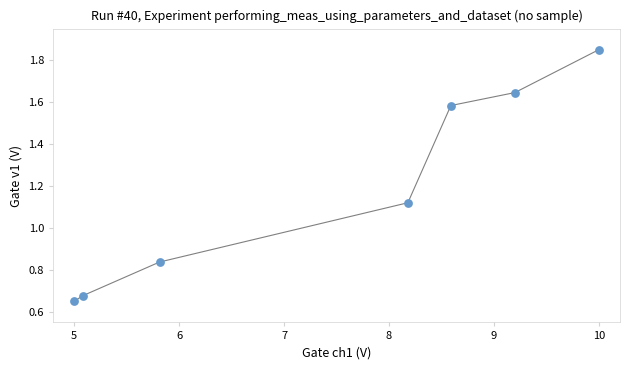

What is the range of X values (max minus min)?

5.0